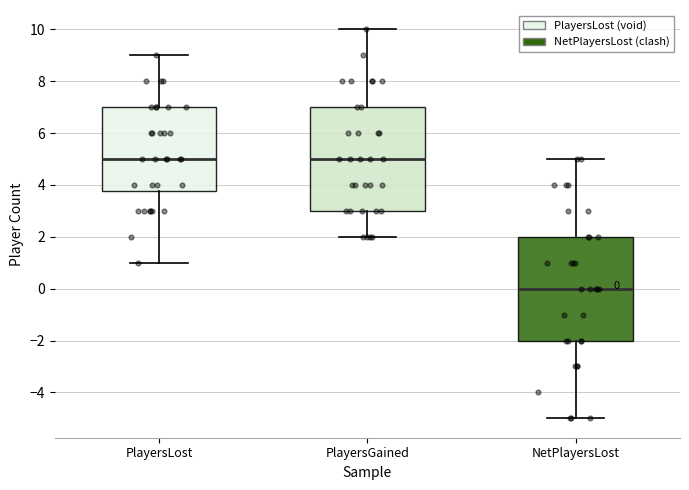

Which box has the lowest median line?

NetPlayersLost